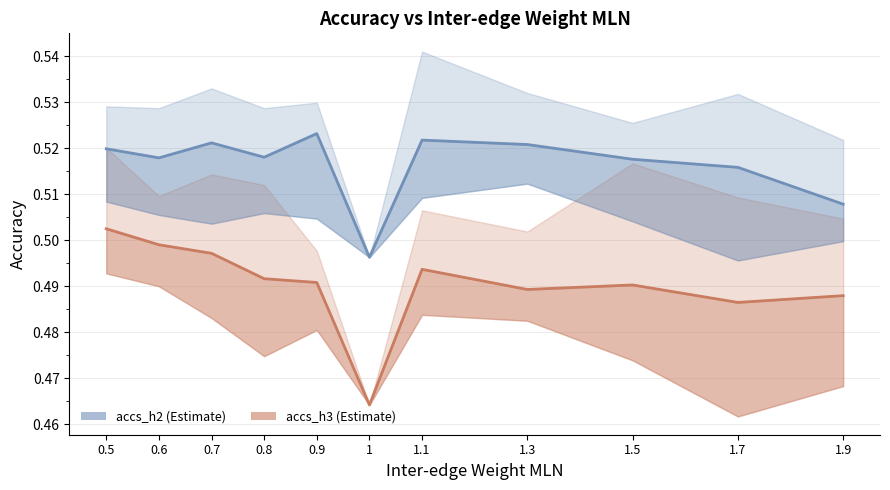

Rank the series by their maximum value, from highest to lowest.

h2 mean, h3 mean